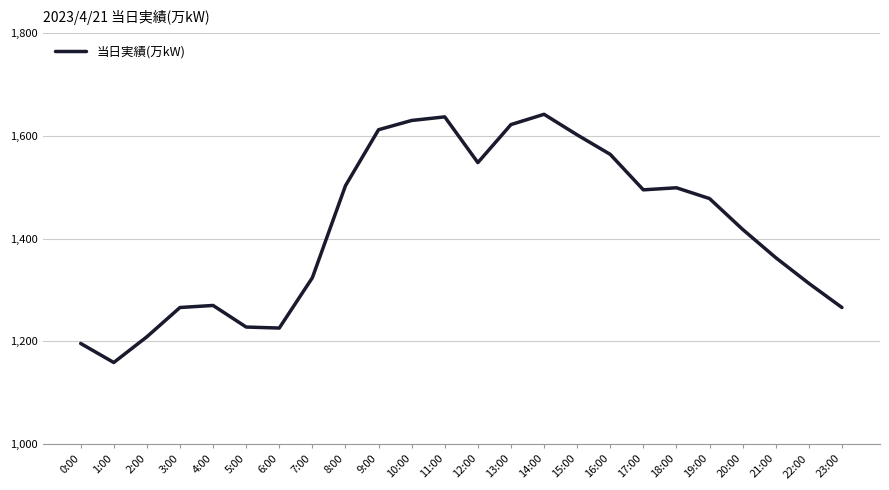

How many lines are shown in the chart?

1